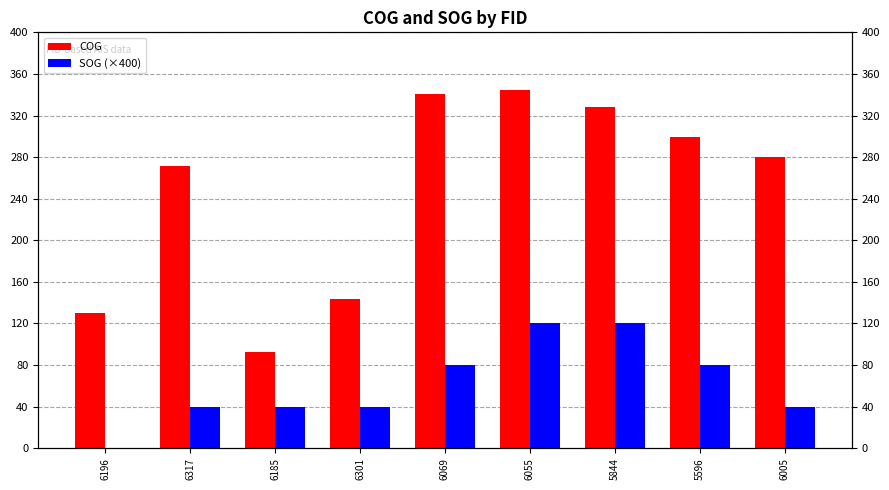

Reading right to left, extract all data points from this chart.

COG: 280.2	299.3	328.0	344.2	340.5	143.9	93.0	271.5	130.3
SOG (×400): 40.0	80.0	120.0	120.0	80.0	40.0	40.0	40.0	0.0